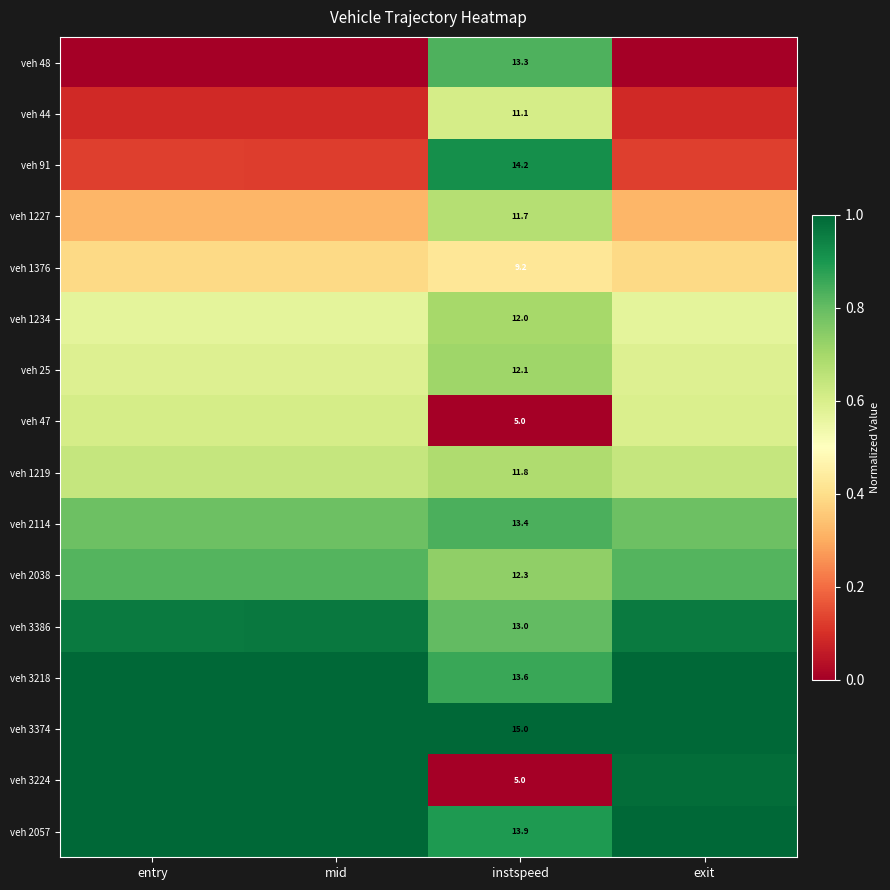

What is the average value of the veh 3224 series?

0.7